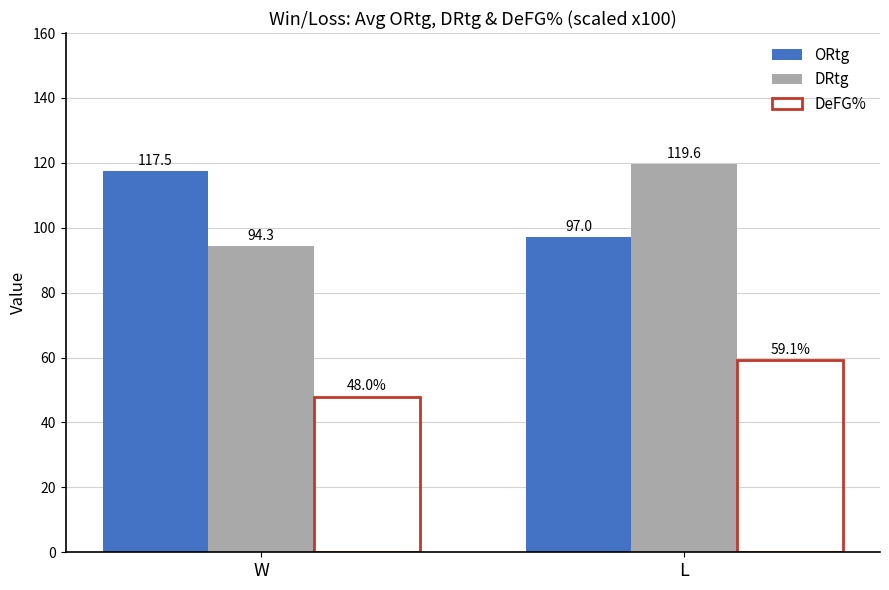

Between W and L, which series saw the biggest shift?

DRtg